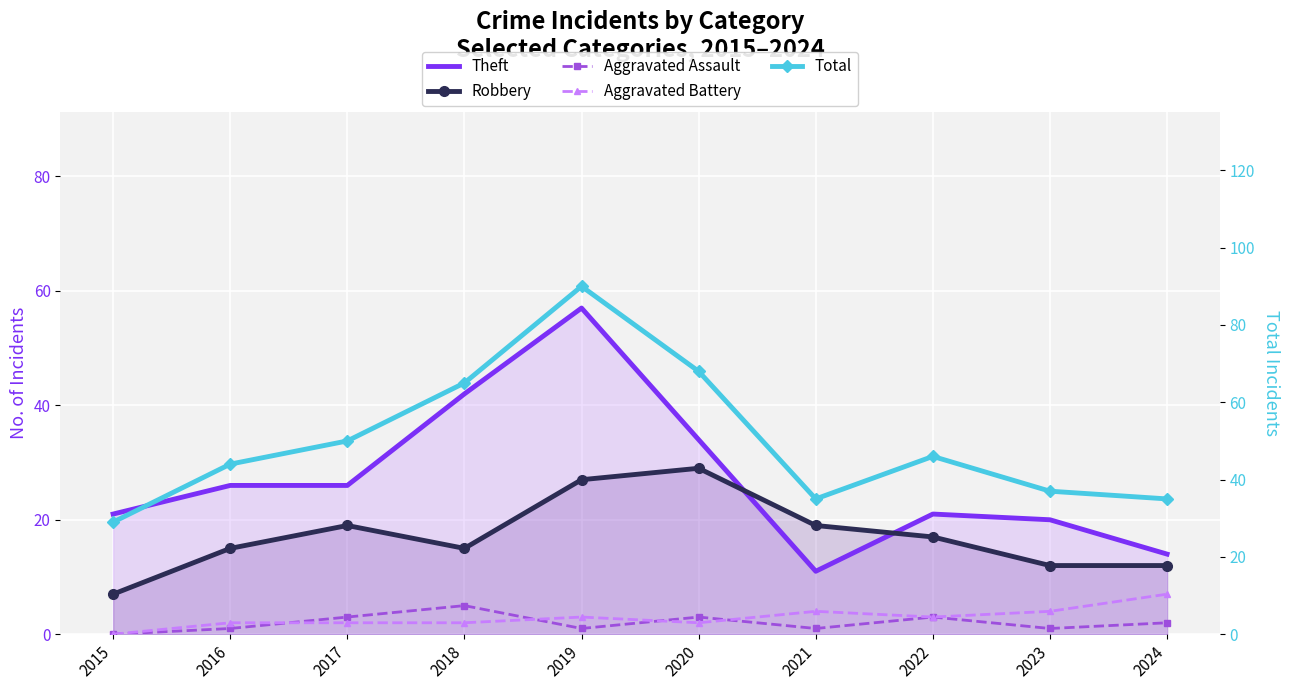

Rank the categories by Aggravated Assault value from lowest to highest.

2015, 2016, 2019, 2021, 2023, 2024, 2017, 2020, 2022, 2018